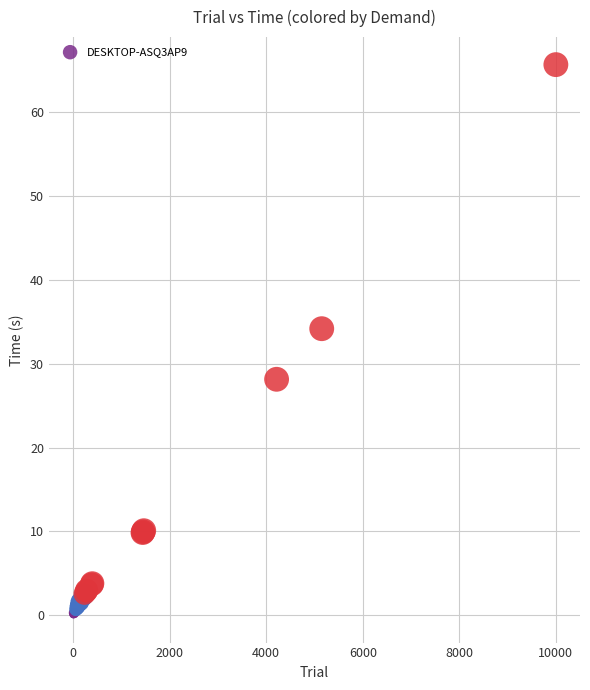

What Y value in the scatter plot is closest to 32?

34.2